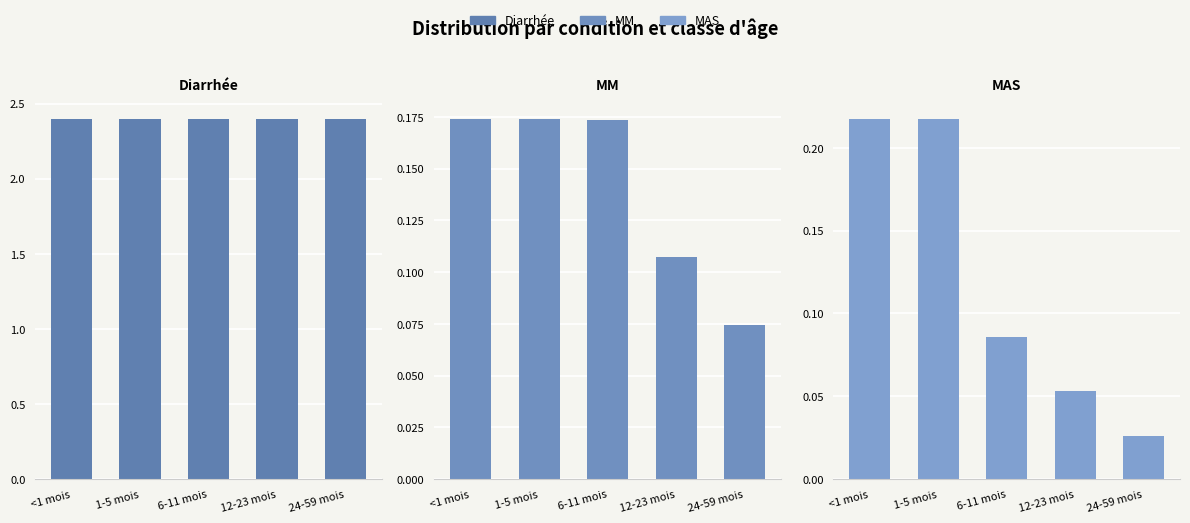

What is the highest value of the MM series?

0.2